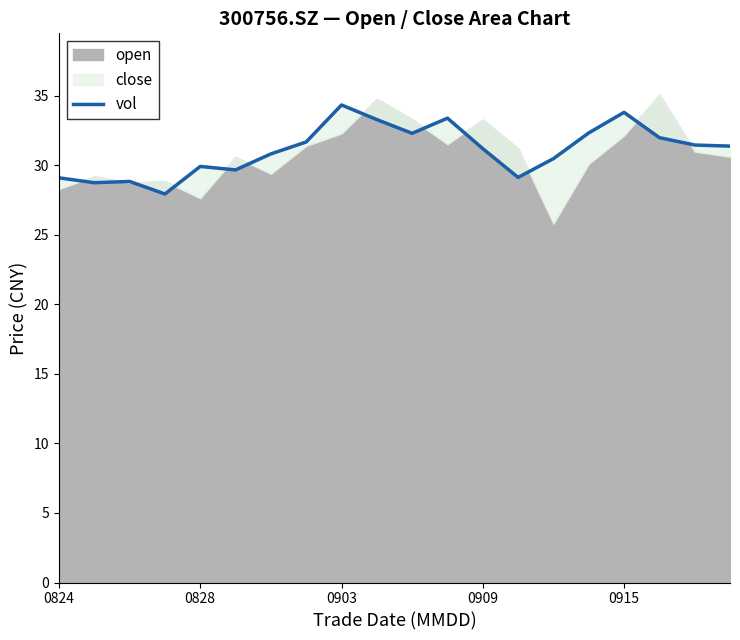

What is the sum of the values at 0828 and 11?

62.1